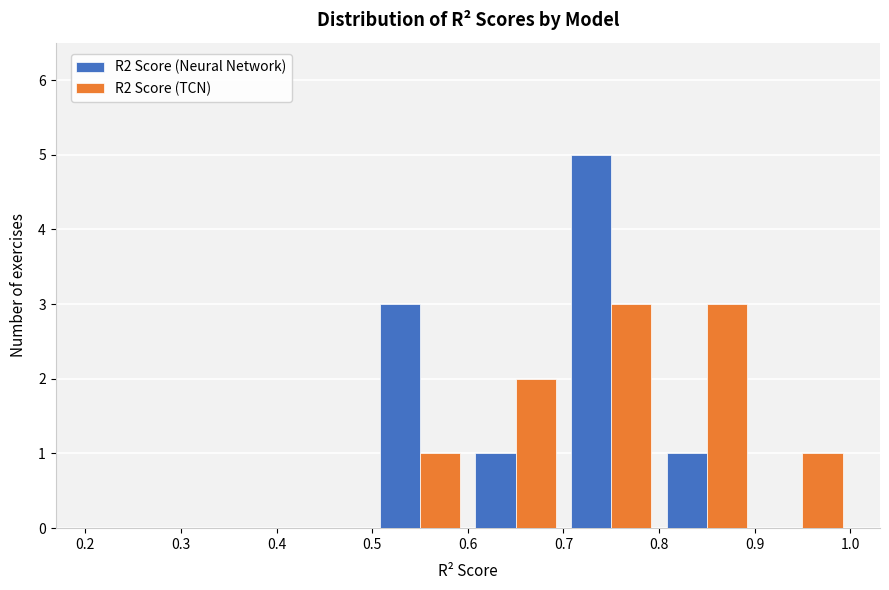

What is the height of the R2 Score (Neural Network) bar covering 0.8 to 0.9 on the x-axis? The values are not printed on the chart, so give them approximately, as read against the axis.

1